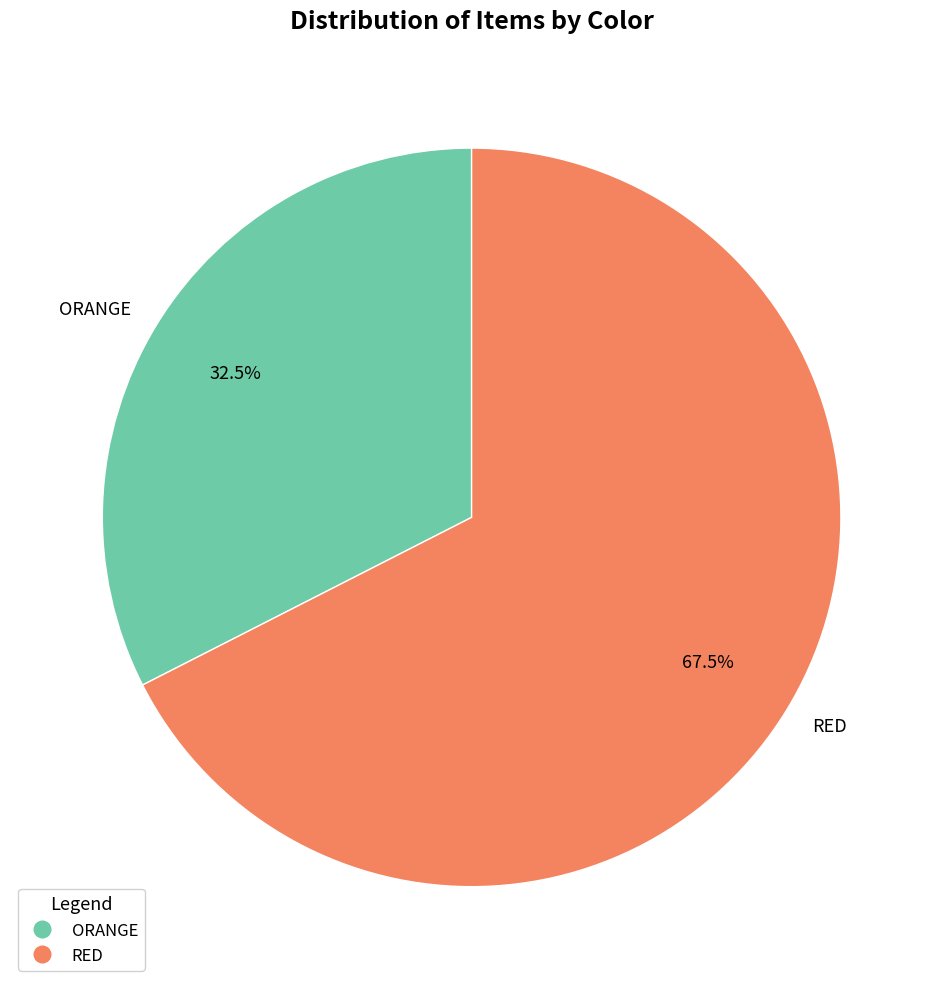

Which category has the smallest portion of the pie?

ORANGE